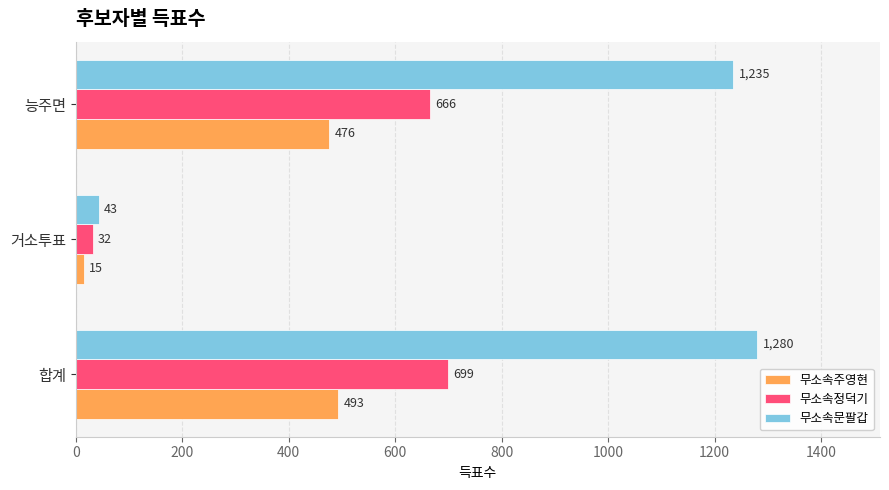

What is the difference between the 무소속정덕기 values at 능주면 and 거소투표?

634